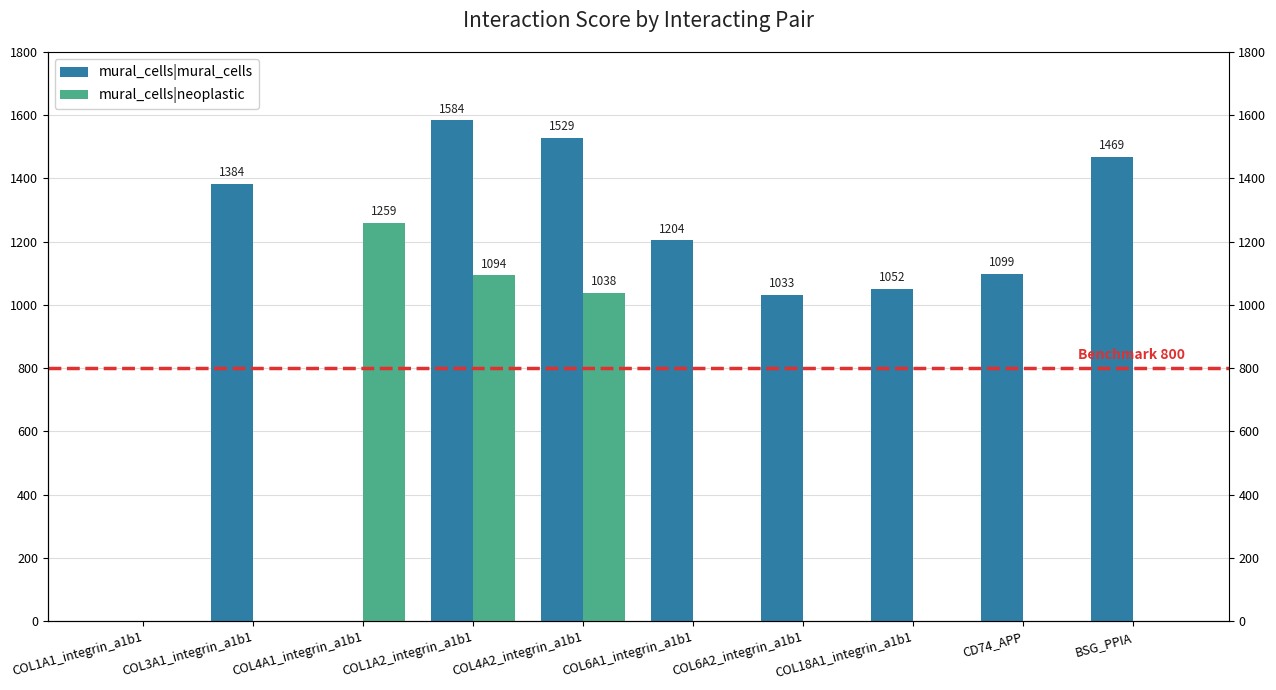

Count the number of data series in this chart.

2